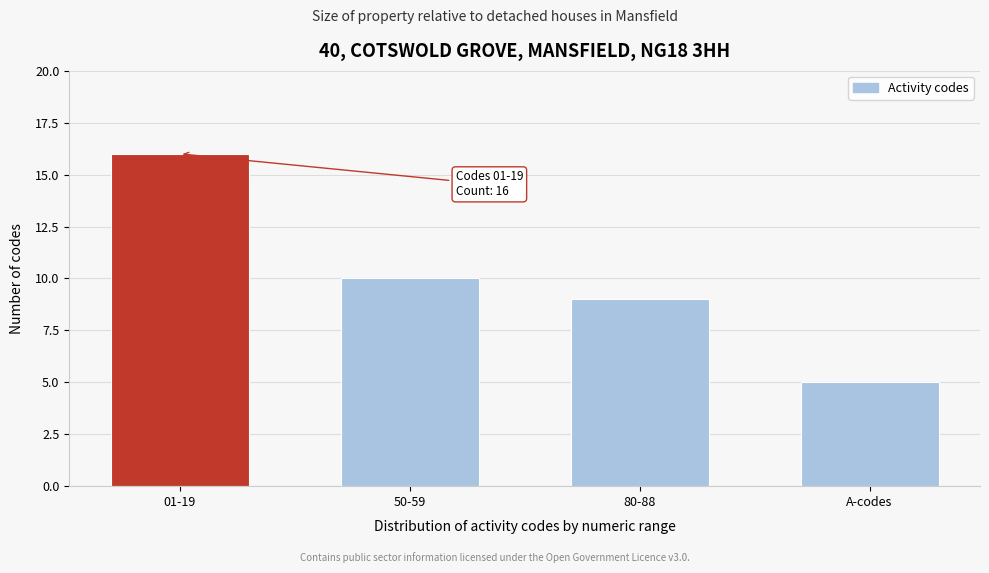

Reading left to right, list all the values displayed in this chart.

16	10	9	5